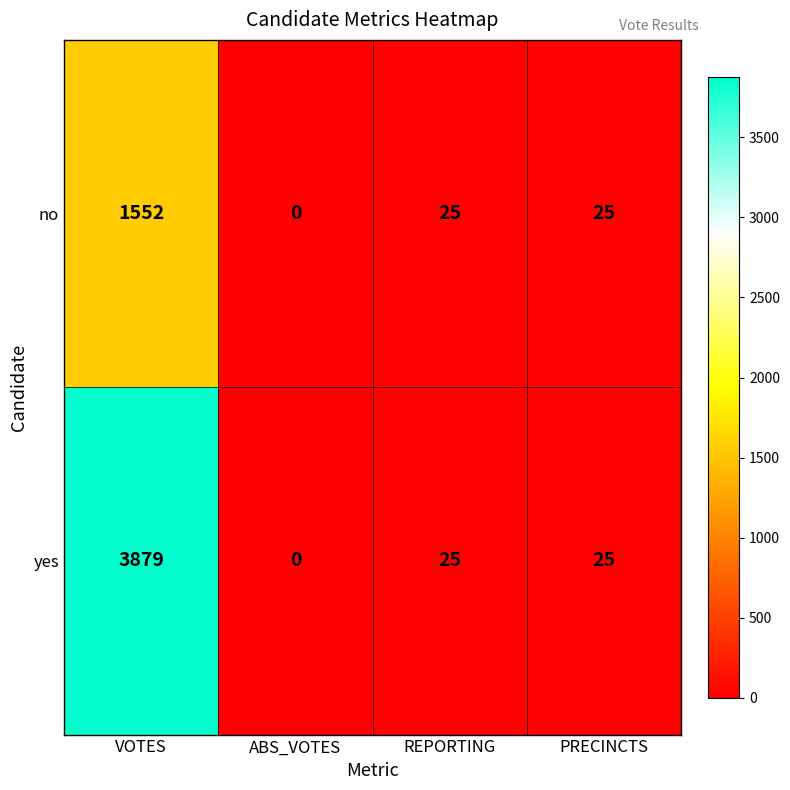

Between VOTES and ABS_VOTES, which series saw the biggest shift?

yes